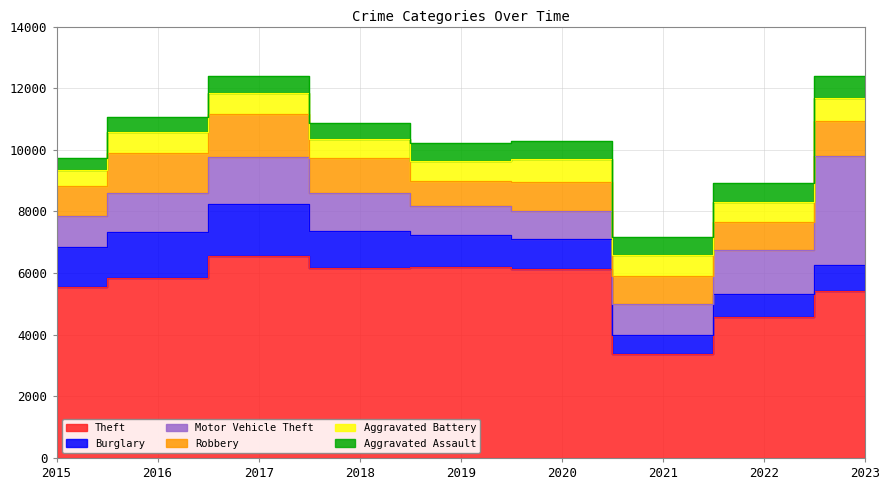

Which series has the largest total across all categories?

Theft